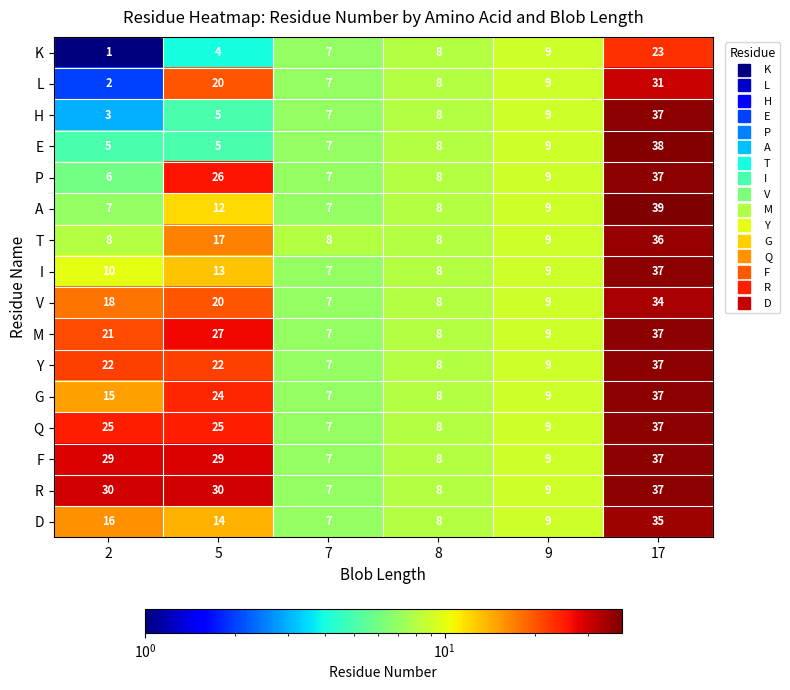

The value of T at 2 is 3. True or false?

False